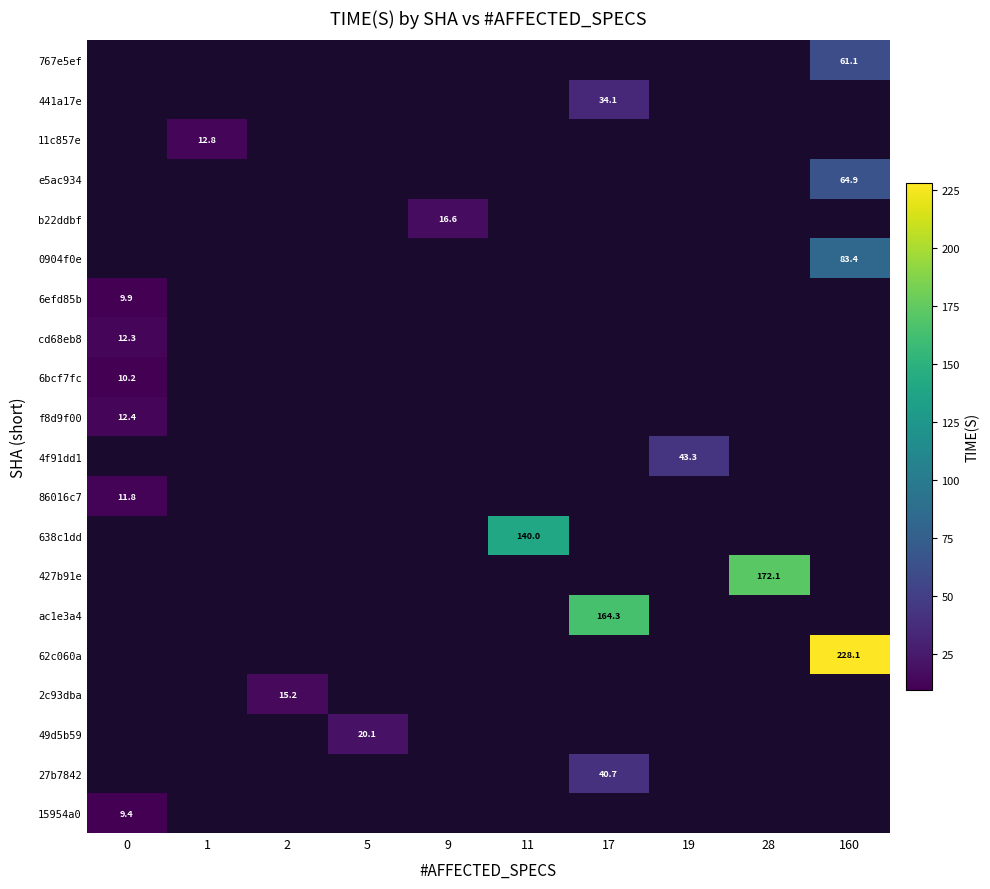

Count the number of data series in this chart.

20